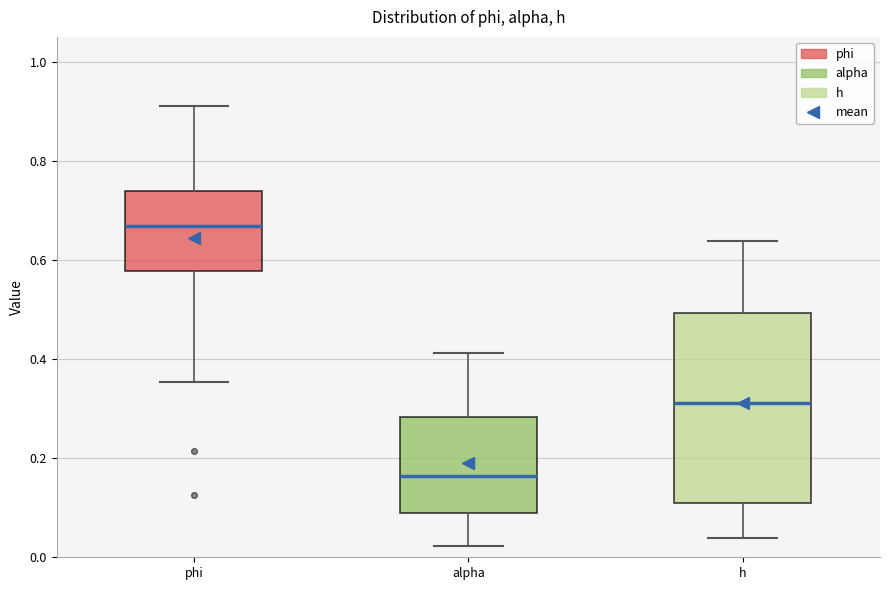

Reading left to right, read every box against the y-axis: the position of its median line, the range the box covers, and the ends of its whiskers. The values are not printed on the chart, so give them approximately, as read against the axis.

phi: median 0.66, box 0.58 to 0.74, whiskers 0.36 to 0.90
alpha: median 0.16, box 0.08 to 0.28, whiskers 0.02 to 0.42
h: median 0.32, box 0.12 to 0.50, whiskers 0.04 to 0.64